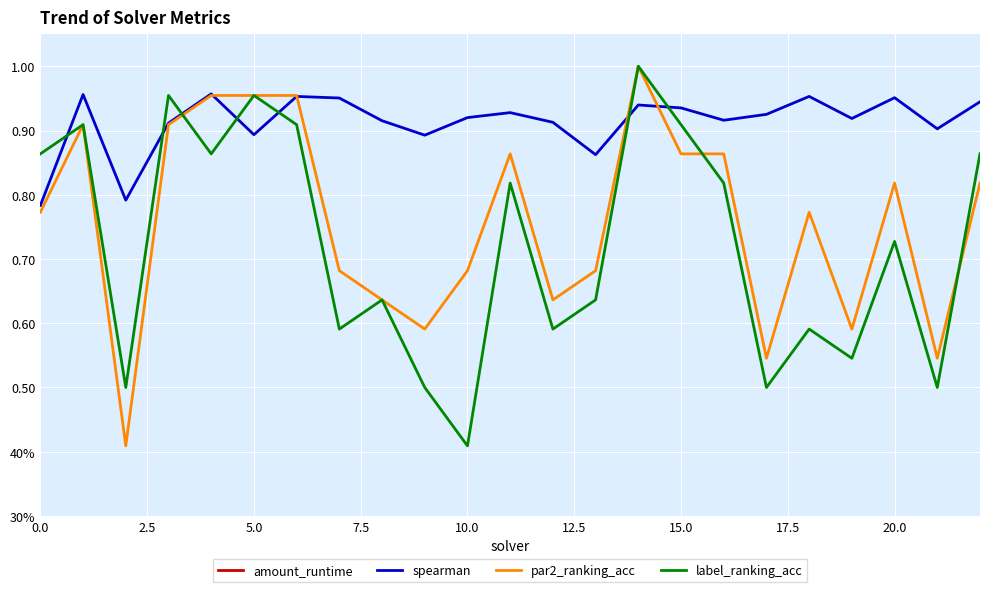

What is the sum of all amount_runtime values?

2.3